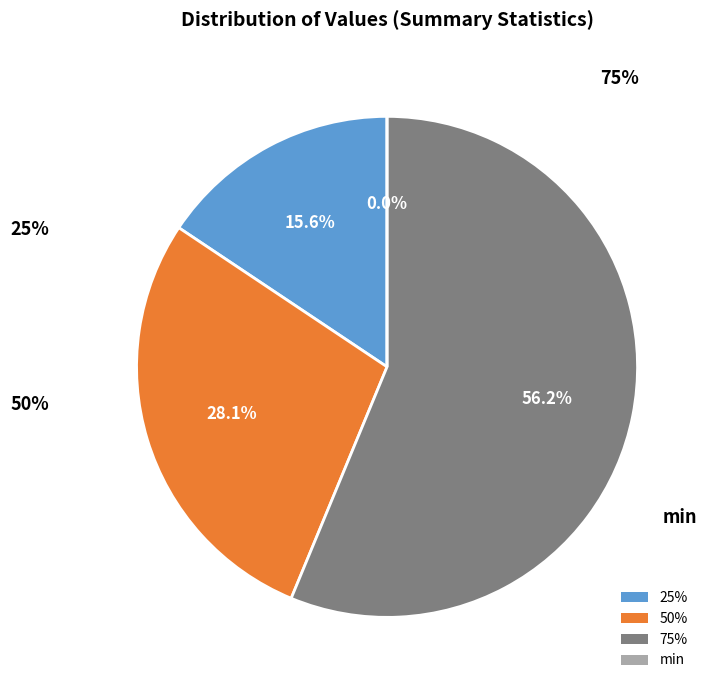

To the nearest percent, what portion does 50% represent?

28%